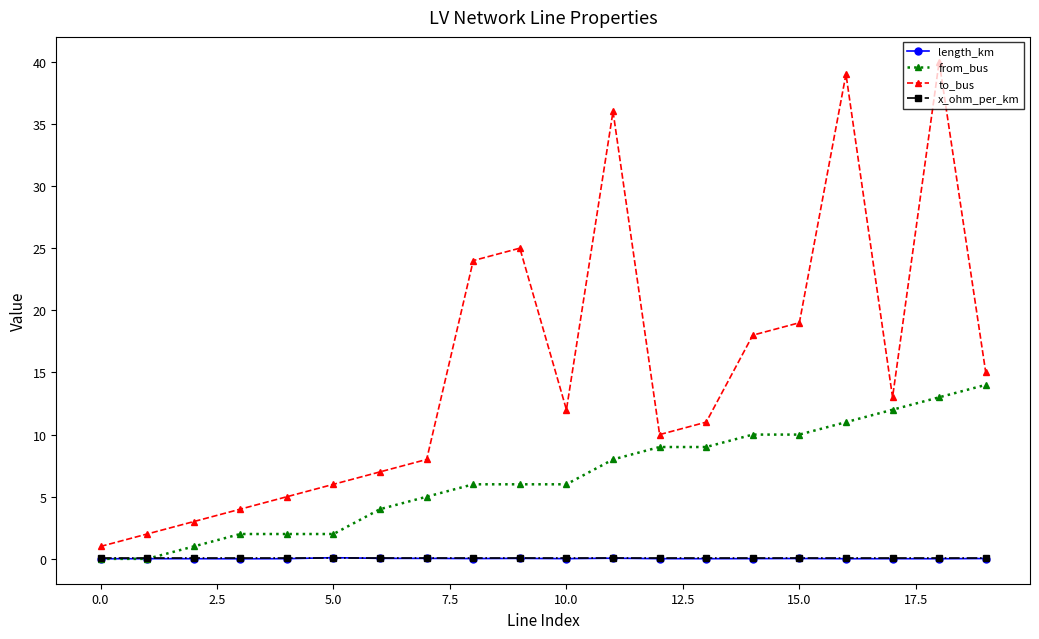

What is the sum of all x_ohm_per_km values?

1.6